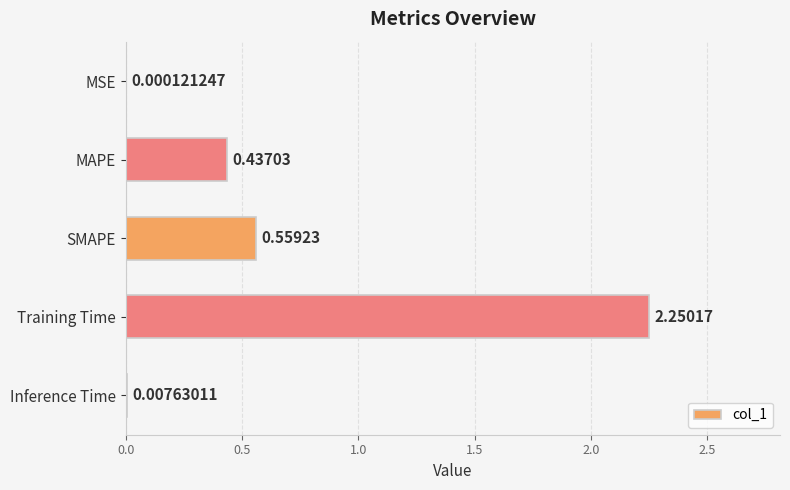

At which label is the value closest to 1?

SMAPE